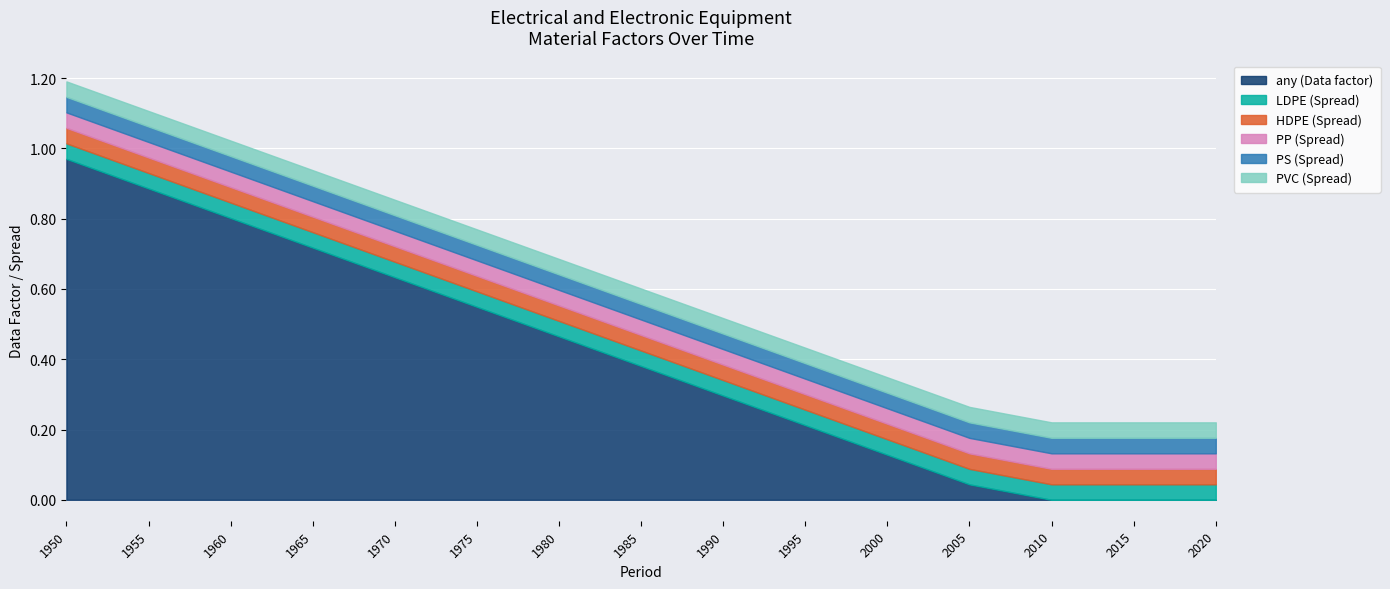

What are all the series names shown in the legend?

any (Data factor), LDPE (Spread), HDPE (Spread), PP (Spread), PS (Spread), PVC (Spread)